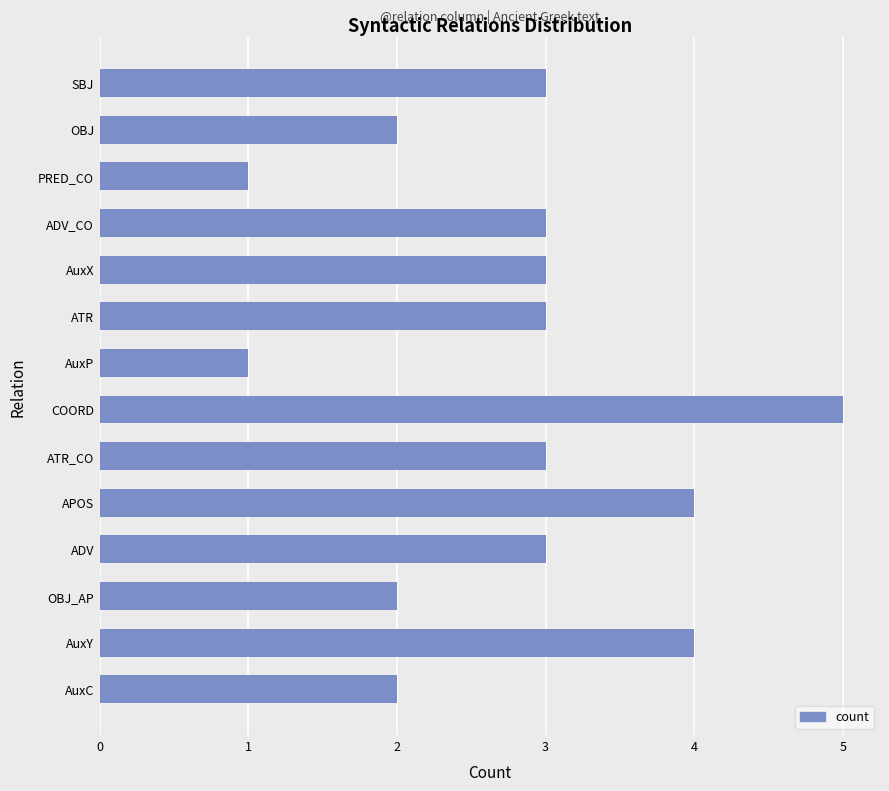

Does the chart contain any negative values?

No